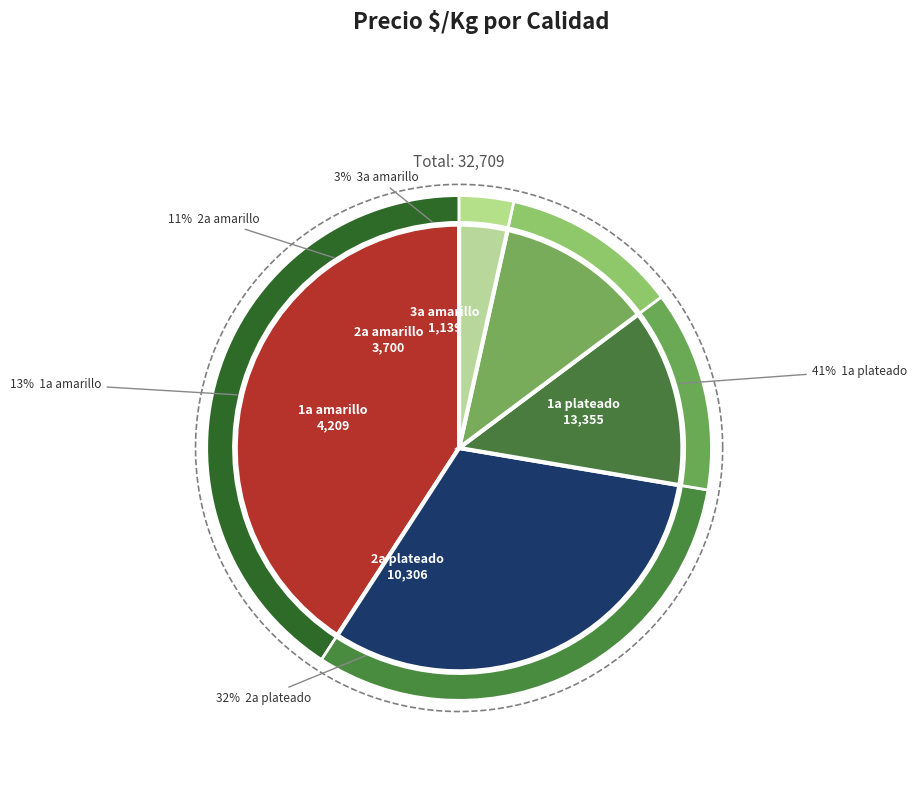

To the nearest percent, what portion does 33 represent?

1%